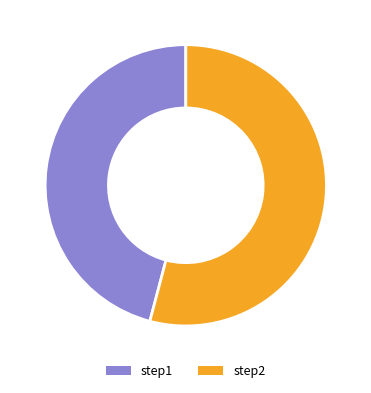

How many segments does this pie chart have?

2